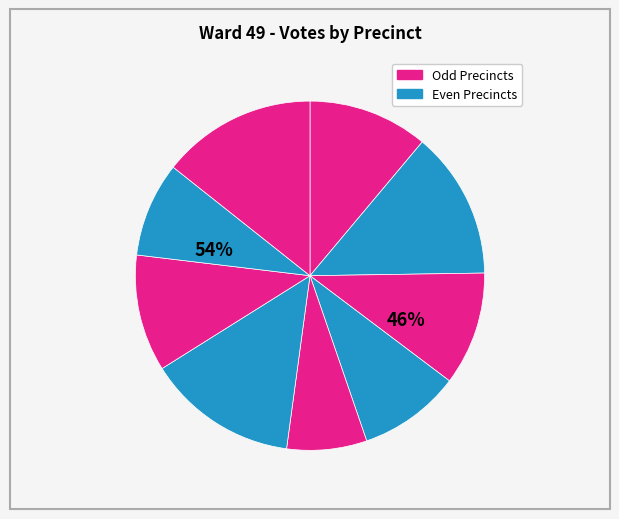

Is 4930 the majority of the pie?

No